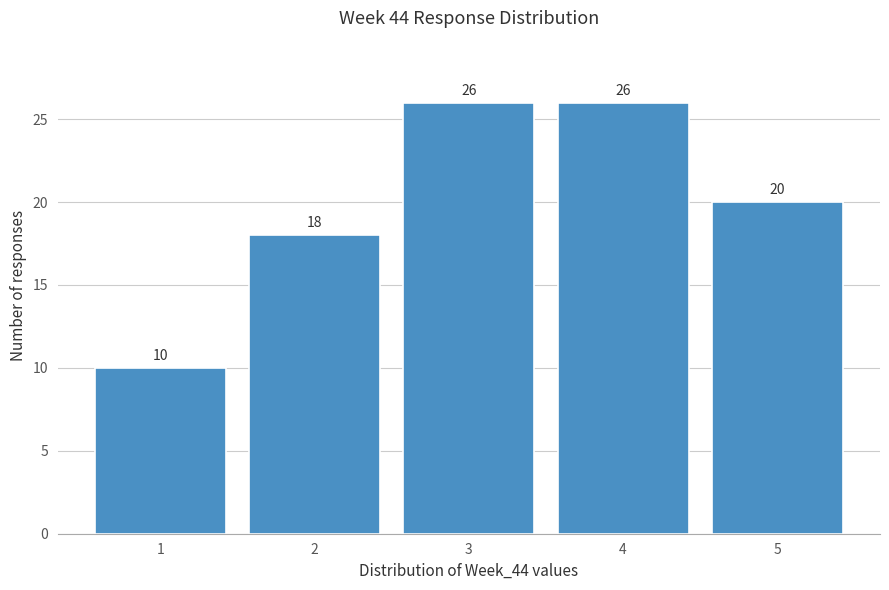

Reading left to right, transcribe this chart: for each bar, give the range it covers on the x-axis and its height.

0.5 to 1.5: 10
1.5 to 2.5: 18
2.5 to 3.5: 26
3.5 to 4.5: 26
4.5 to 5.5: 20